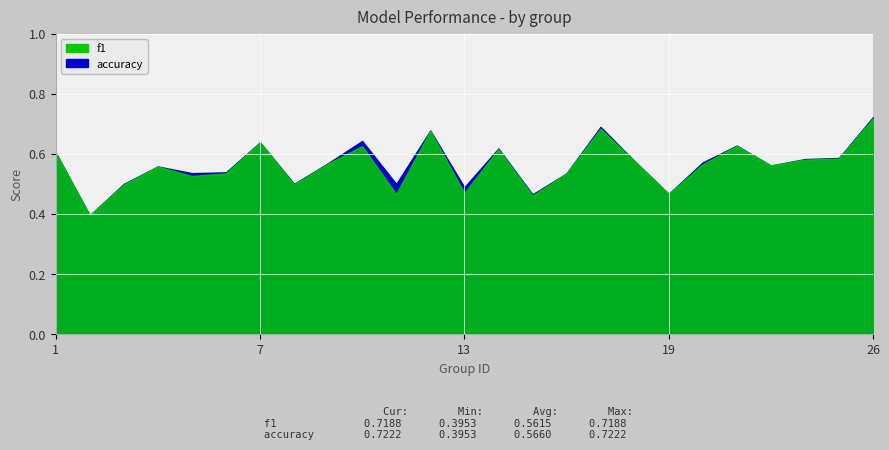

What is the smallest value displayed?

0.4